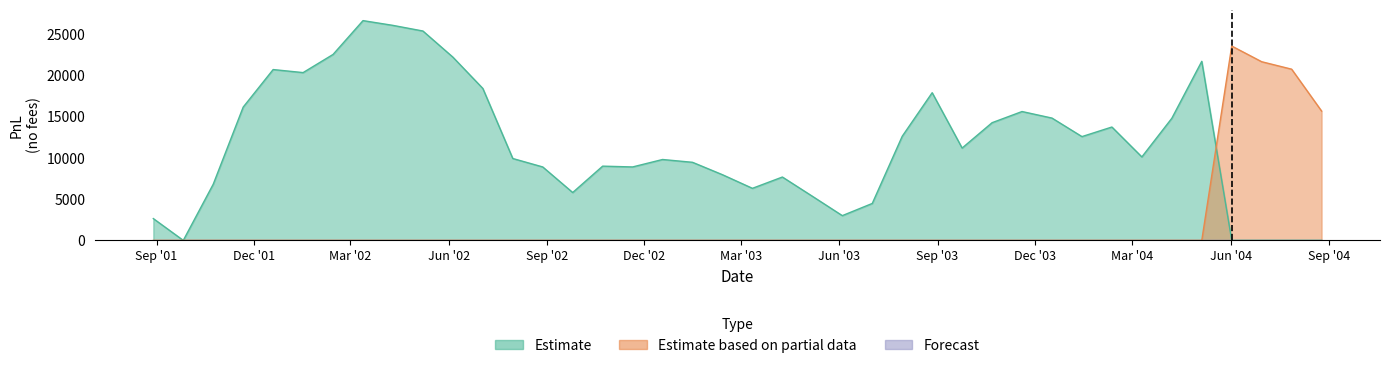

What is the maximum value for Estimate?

26578.2